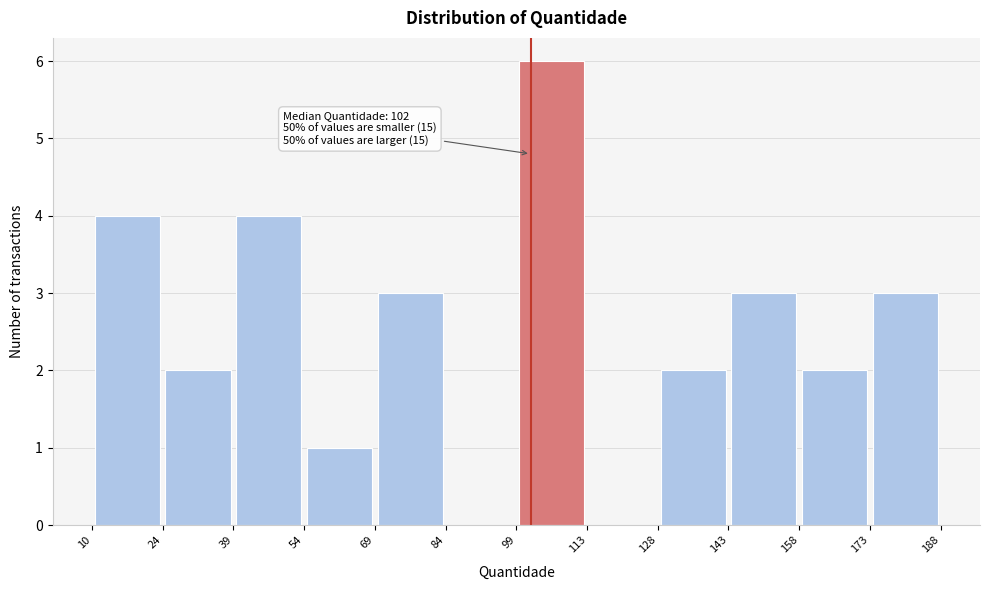

Which range on the x-axis has the tallest bar?

99 to 113